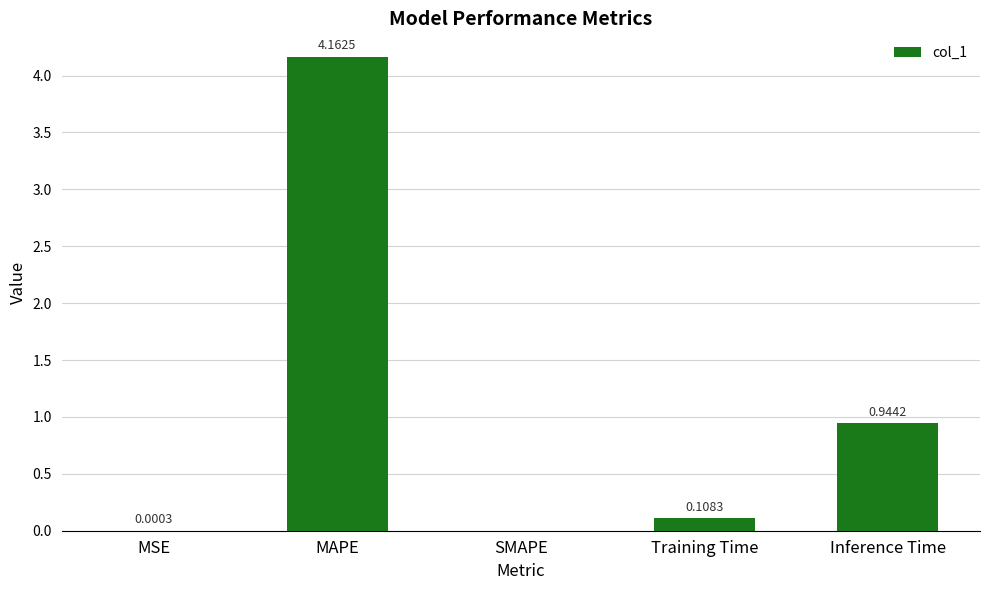

At which category does the chart reach its peak across all series?

MAPE